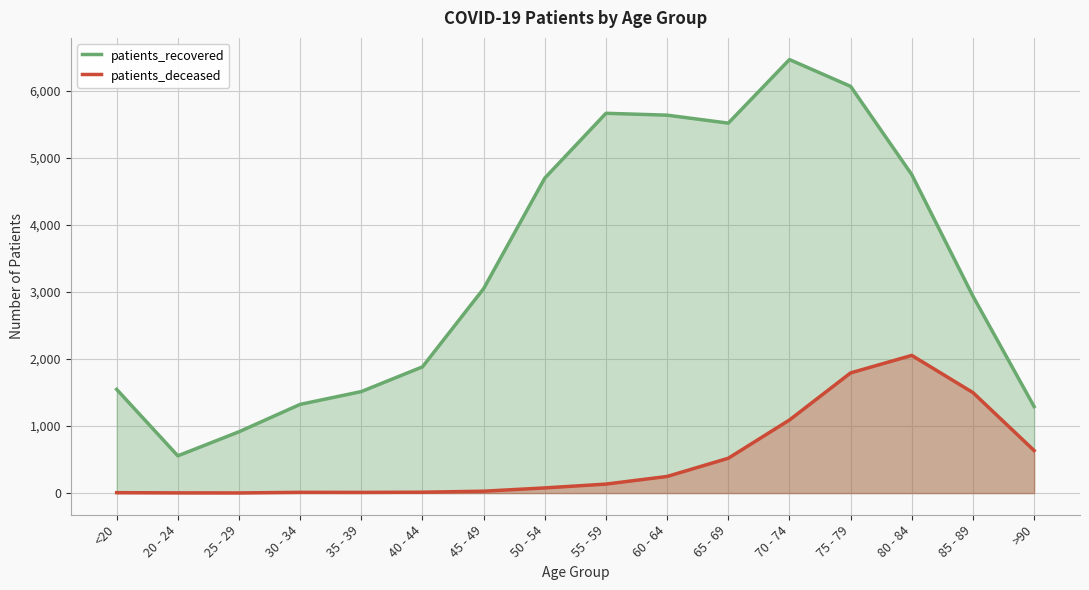

What is the difference between the maximum and second lowest values in the patients_deceased series?

2052